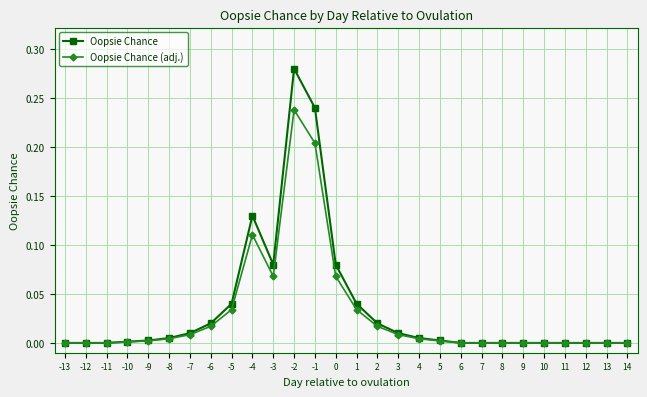

List the series in order of their peak value, highest first.

Oopsie Chance, Oopsie Chance (adj.)